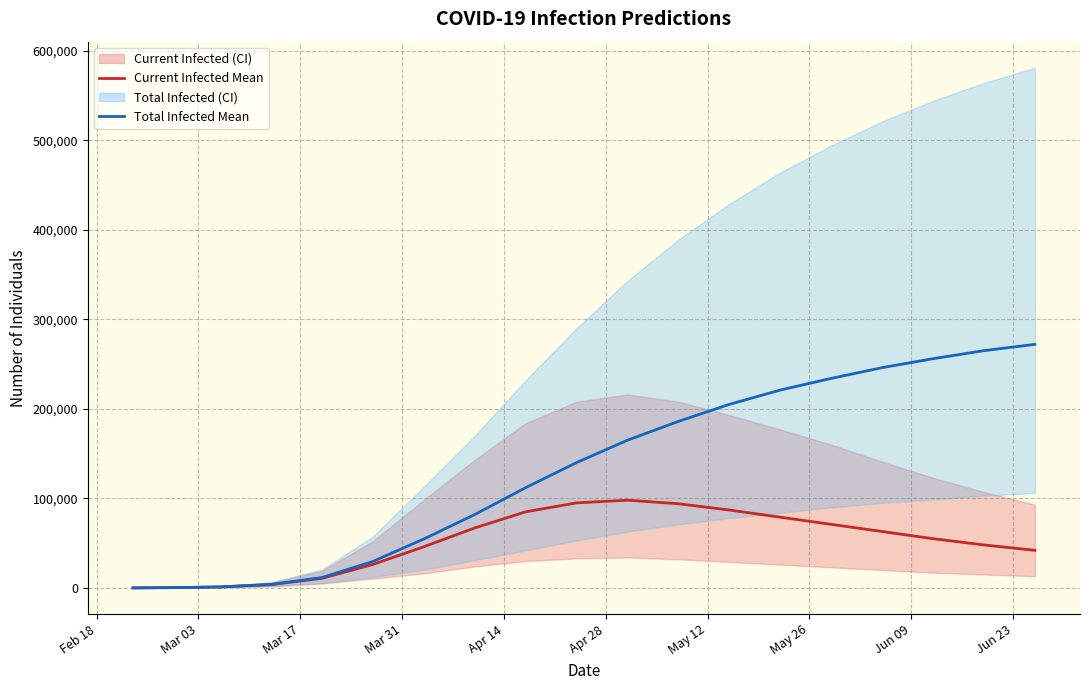

Does the chart display data point markers on the line(s)?

No